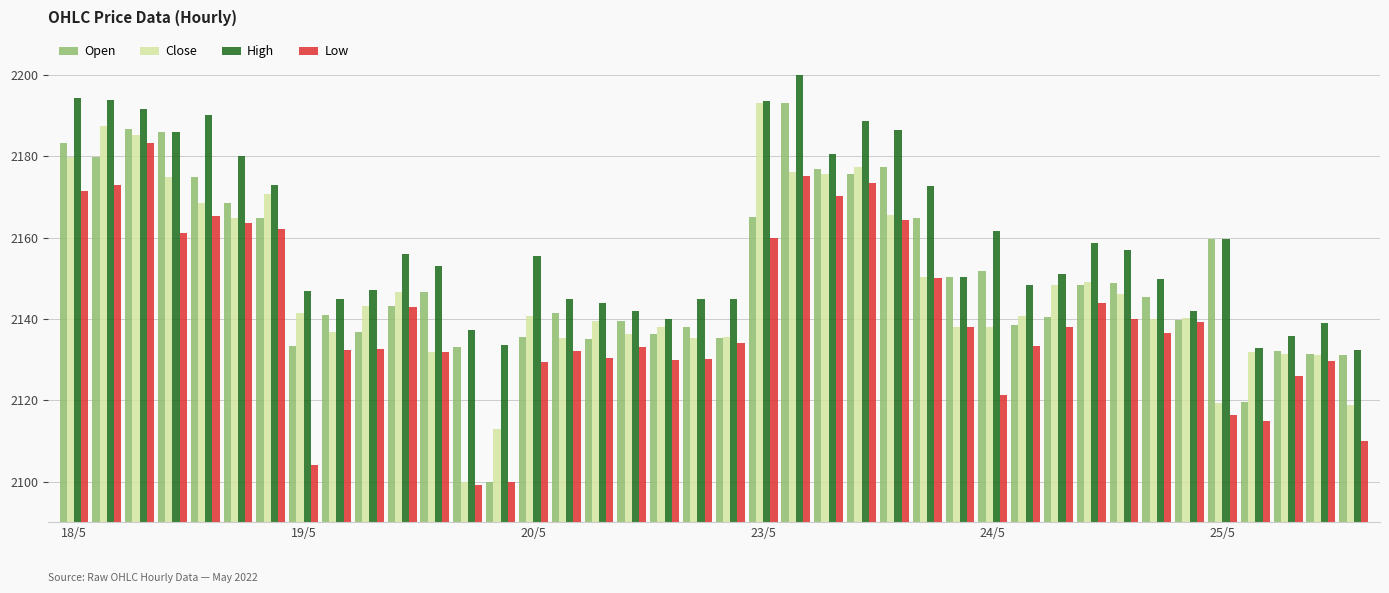

Reading left to right, extract all data points from this chart.

Open: 93.2	89.8	96.6	95.9	84.9	78.4	74.7	43.3	51.1	46.8	53.1	56.7	43.1	9.9	45.7	51.4	45.2	49.5	46.3	48.0	45.3	74.9	103.0	86.8	85.5	87.2	74.8	60.3	61.7	48.4	50.5	58.4	58.8	55.5	49.8	69.7	29.6	42.0	41.4	41.2
Close: 89.7	97.4	95.3	84.9	78.4	74.8	80.6	51.4	46.8	53.1	56.7	41.9	9.9	23.0	50.8	45.3	49.5	46.3	48.0	45.3	45.5	103.0	86.2	85.5	87.3	75.6	60.3	48.0	48.1	50.7	58.4	59.1	56.0	50.0	50.2	29.2	41.8	41.4	41.2	28.9
High: 104.3	103.7	101.5	95.9	100.0	90.0	83.0	56.8	54.9	57.2	66.1	62.9	47.2	43.7	65.6	55.0	53.9	52.0	50.0	55.0	55.0	103.4	110.0	90.5	98.7	96.4	82.7	60.3	71.5	58.4	61.0	68.7	66.9	59.8	51.9	69.7	42.8	45.8	48.9	42.3
Low: 81.5	83.0	93.2	71.0	75.3	73.7	72.0	14.0	42.4	42.6	53.0	41.9	9.2	9.9	39.3	42.0	40.3	43.0	40.0	40.1	44.1	70.0	85.2	80.2	83.4	74.2	60.0	48.0	31.3	43.2	48.0	54.0	50.1	46.5	49.3	26.4	25.0	36.0	39.8	20.0